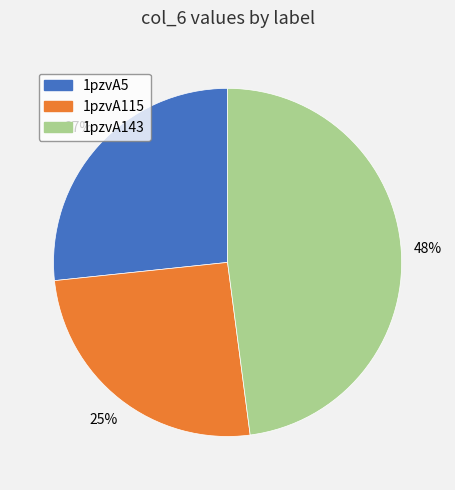

Which category has the biggest portion of the pie?

1pzvA143